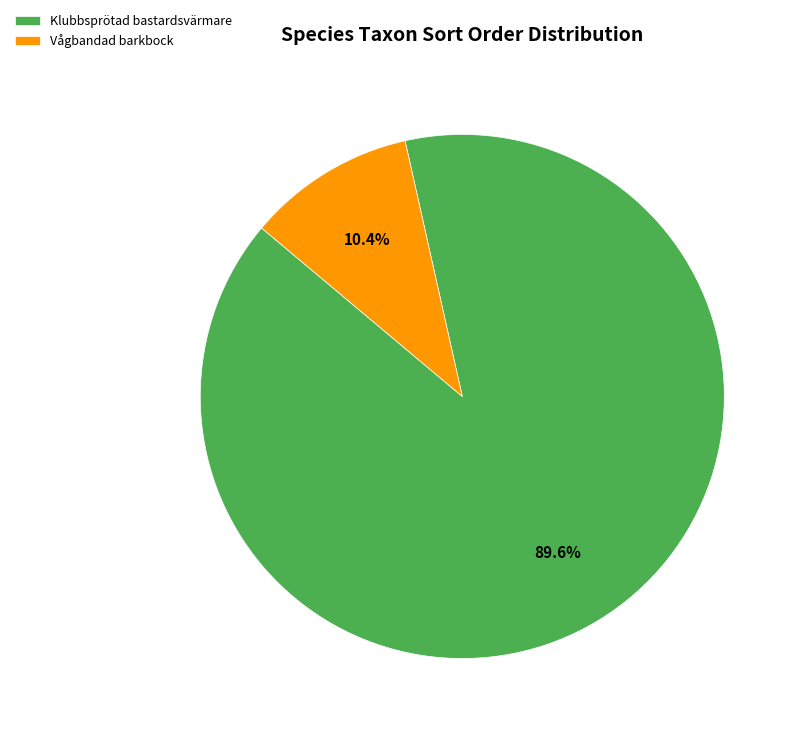

Does Vågbandad barkbock represent more than half of the total?

No